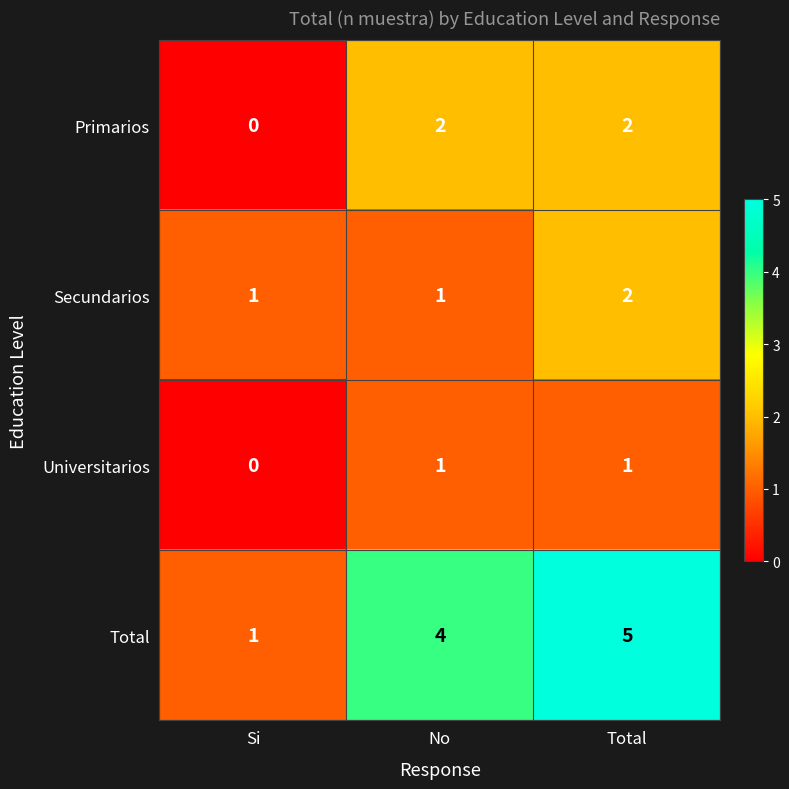

At which label is Total closest to 3?

No